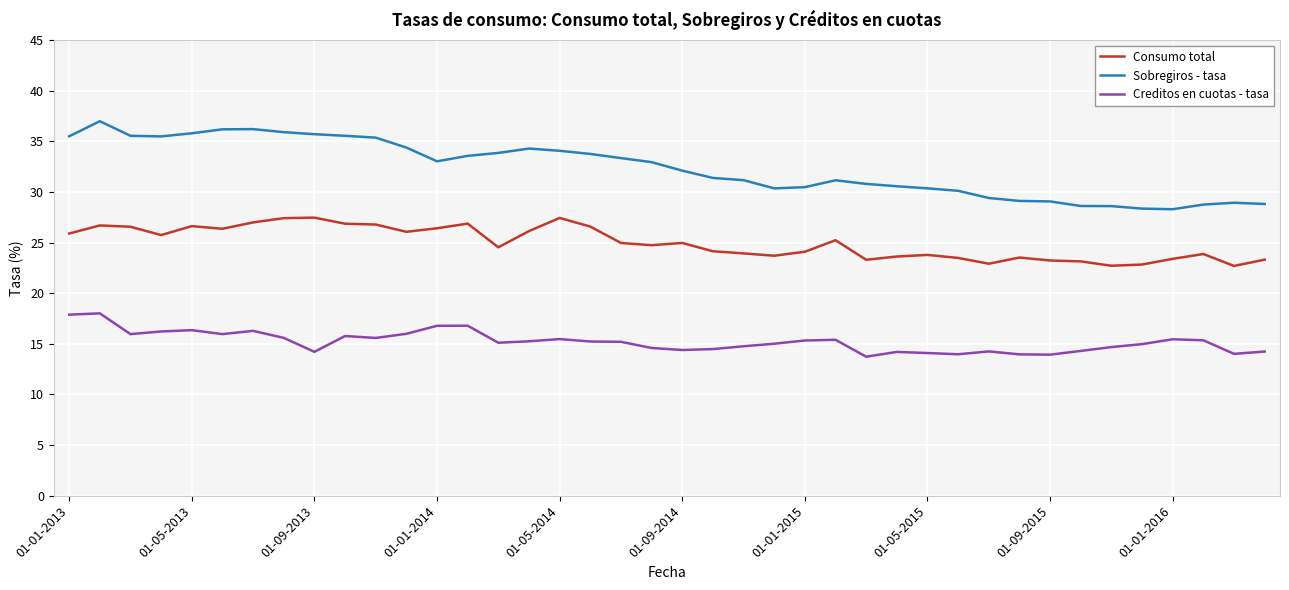

List the series in order of their peak value, highest first.

Sobregiros - tasa, Consumo total, Creditos en cuotas - tasa